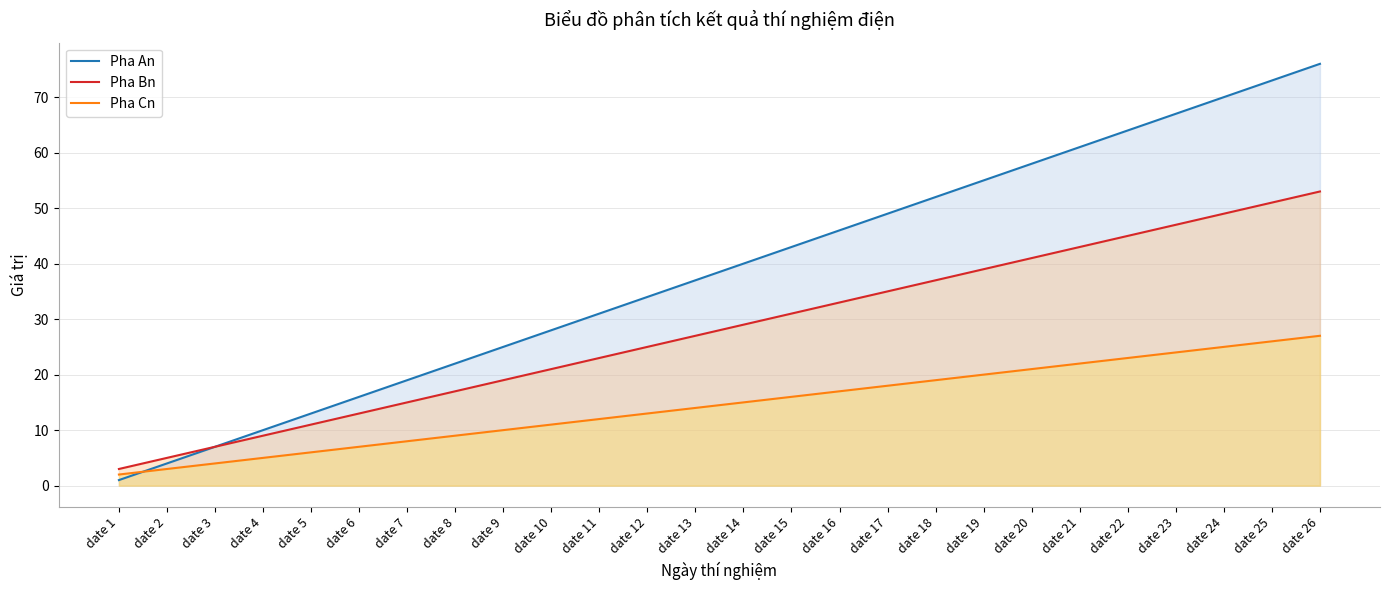

What is the spread (max minus min) of values at date 20?

37